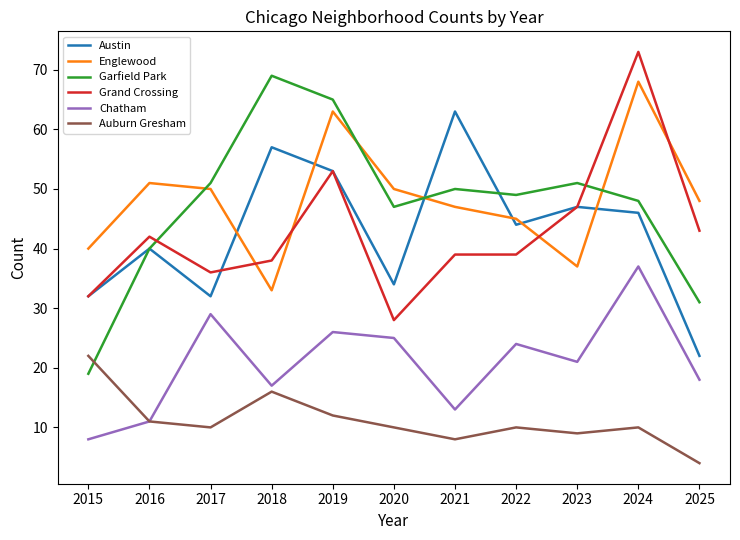

Which category has the highest value in the Auburn Gresham series?

2015